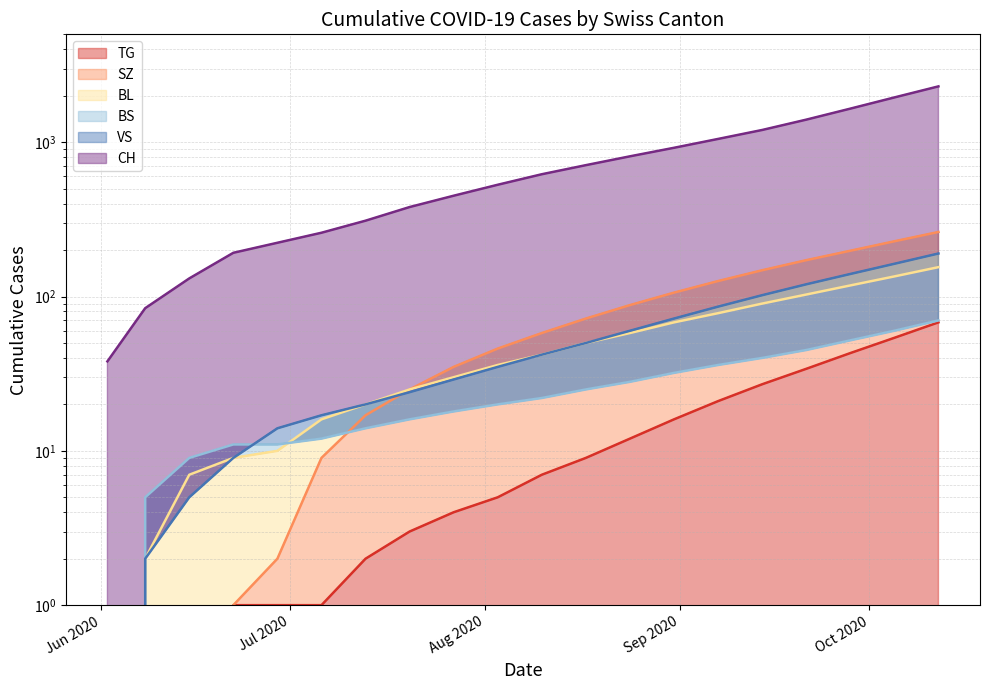

What is the average value of the TG series?

15